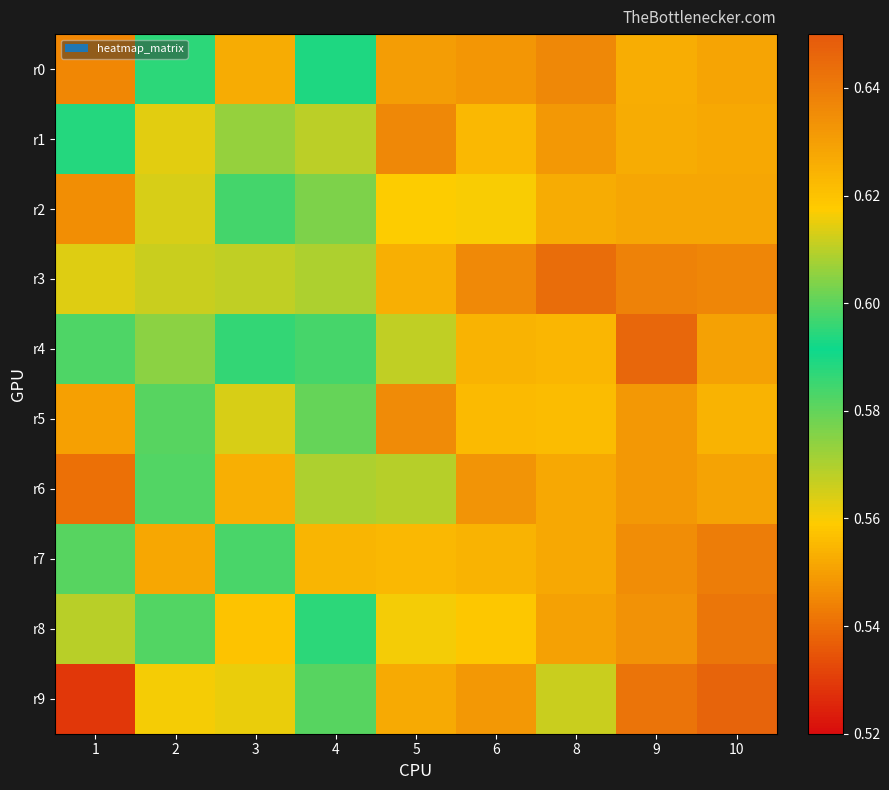

Which category has the highest value across all series?

10